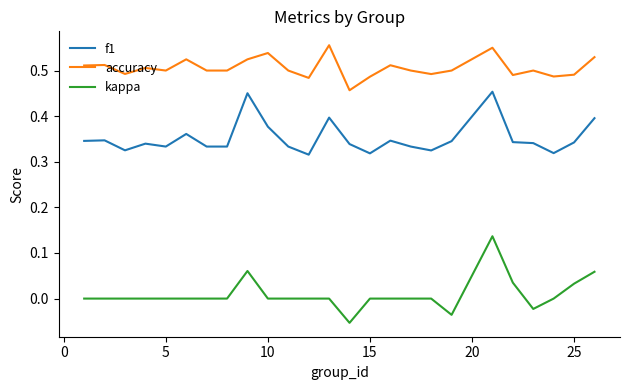

Which series has the largest range (max minus min)?

kappa